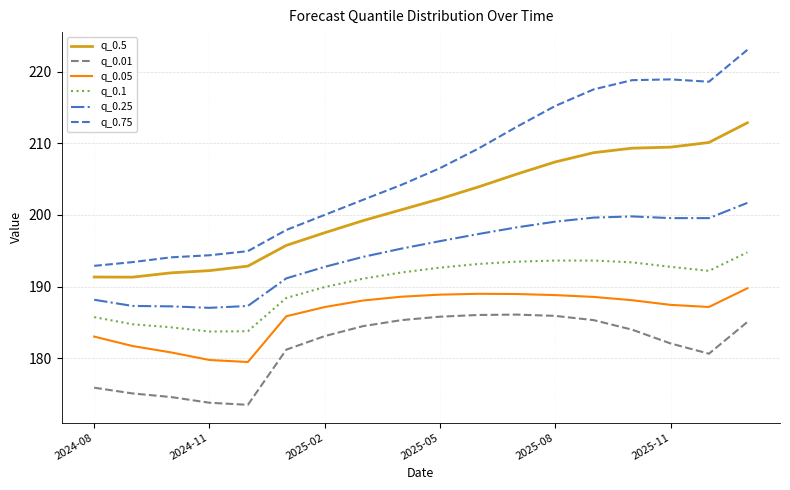

True or false: q_0.5 and q_0.1 cross at least once.

False